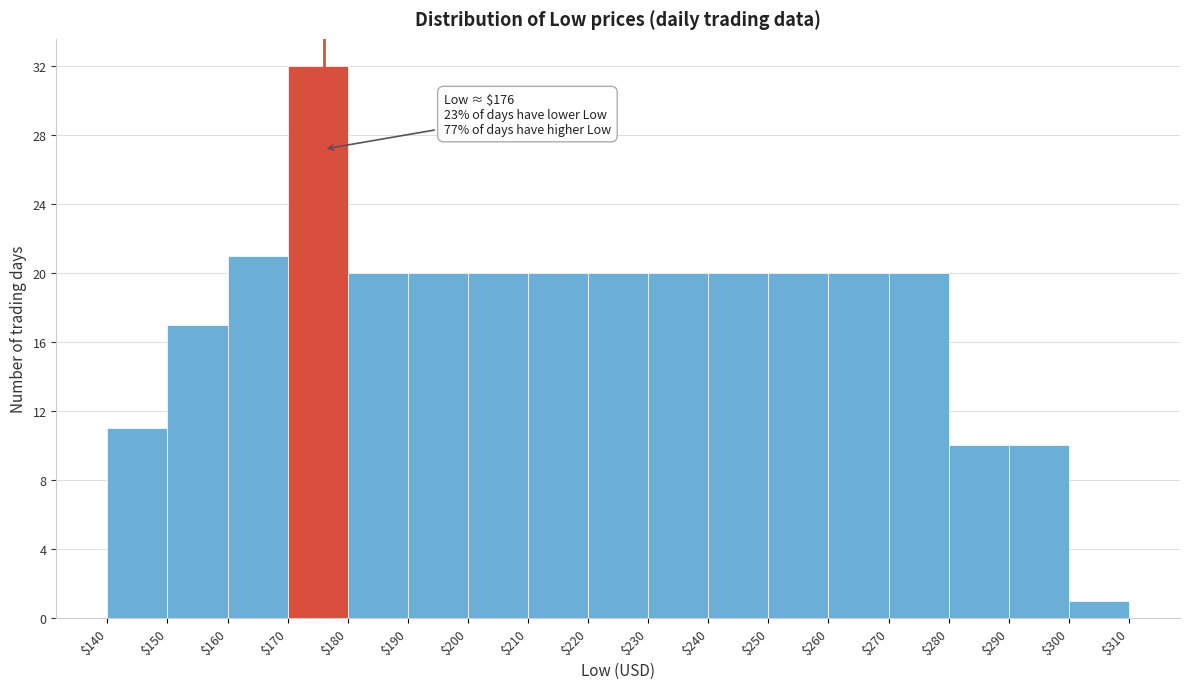

Which range on the x-axis has the tallest bar?

$170 to $180